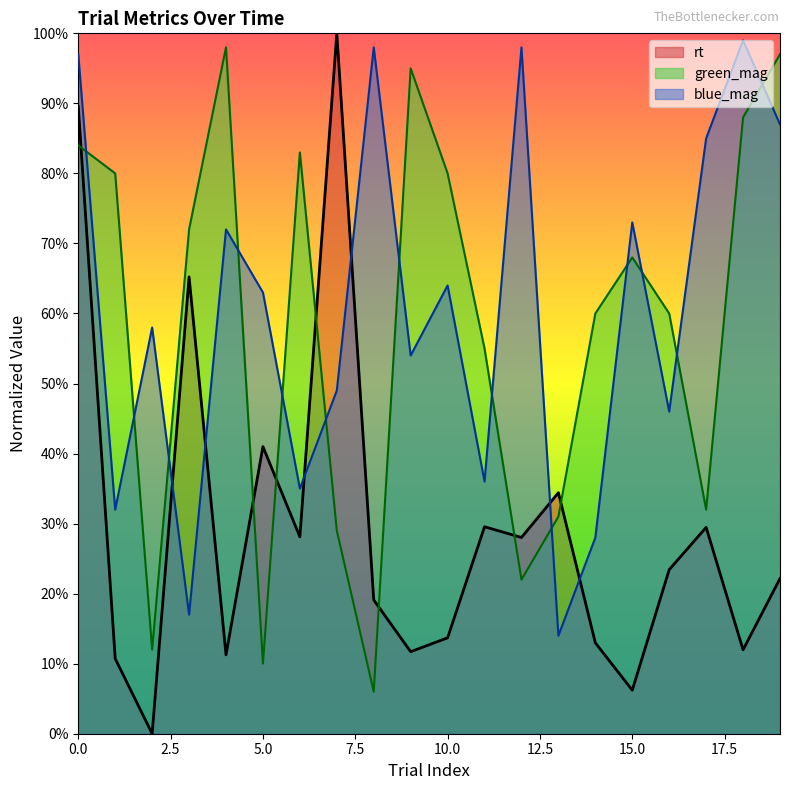

Which series has the largest total across all categories?

blue_mag